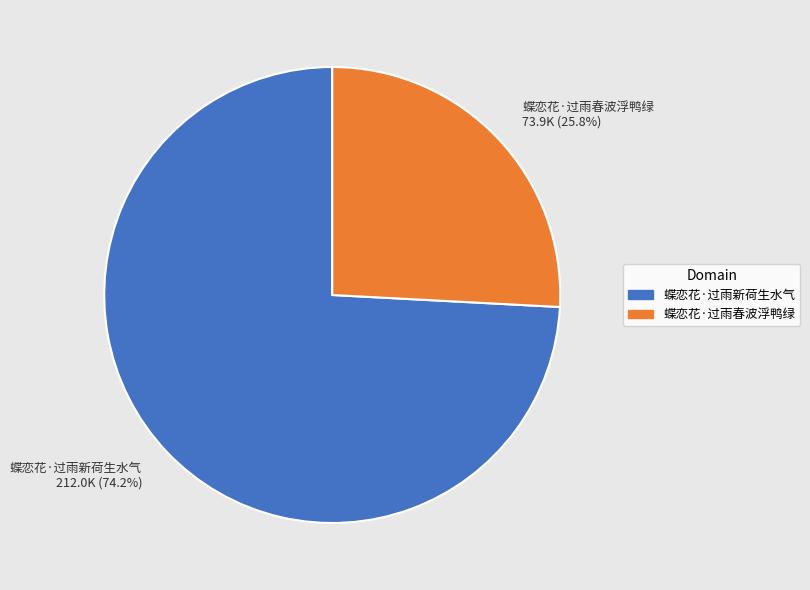

The 蝶恋花·过雨春波浮鸭绿 slice represents 20% of the pie. True or false?

False